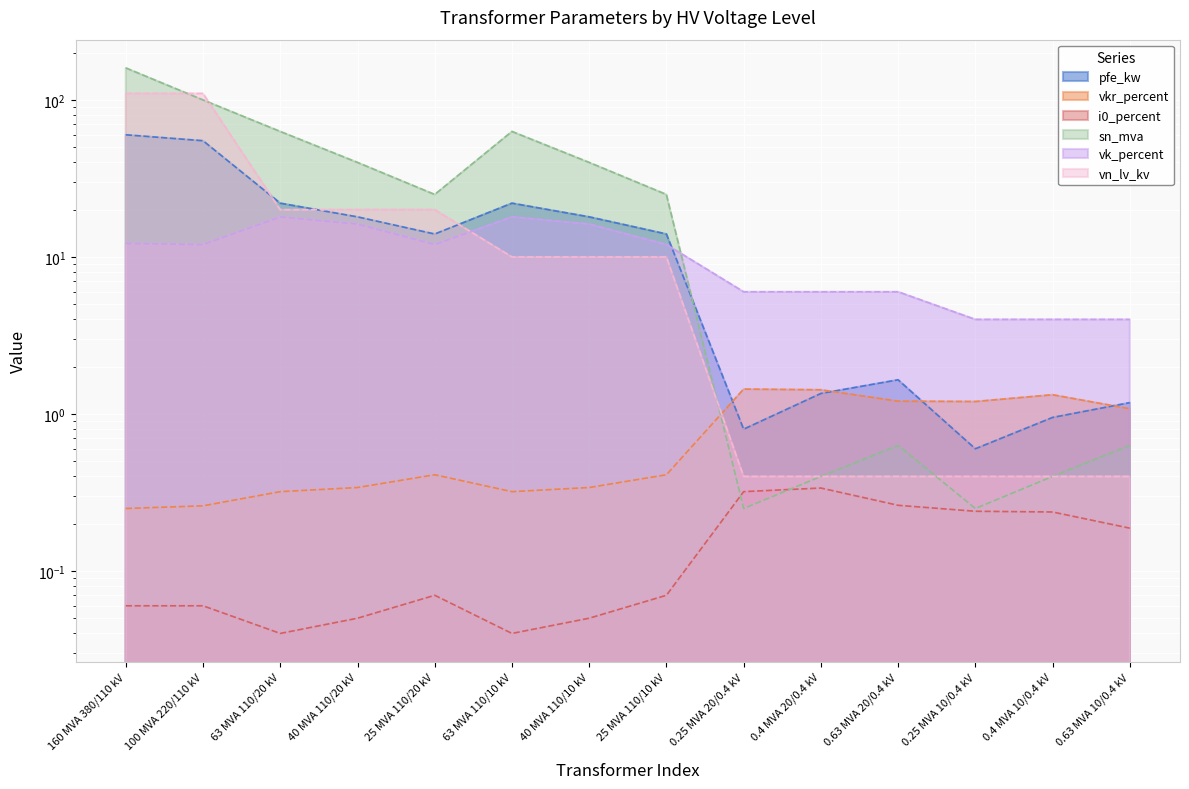

What is the sum of all sn_mva values?

518.6